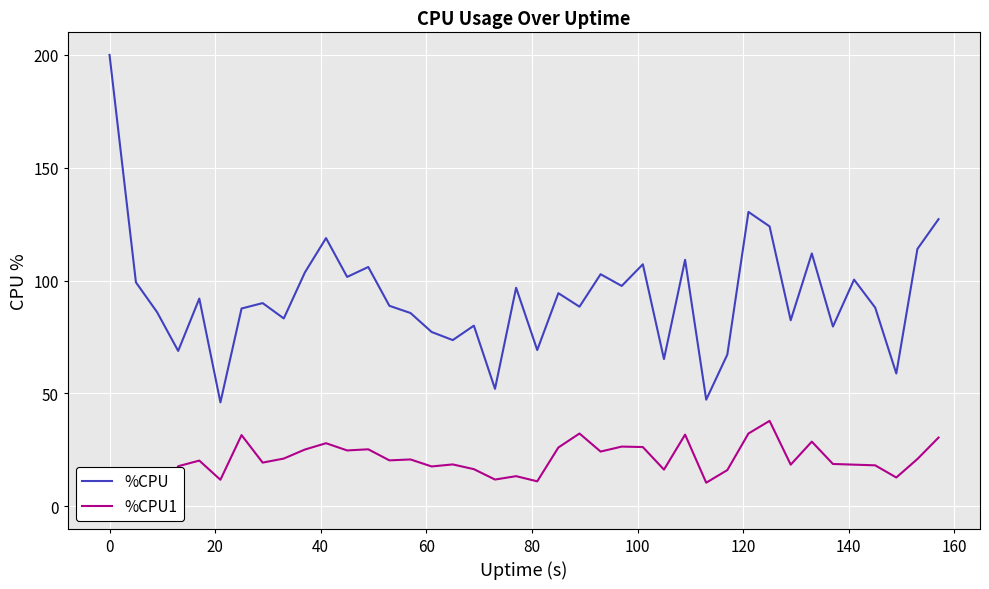

Which series has the largest total across all categories?

%CPU